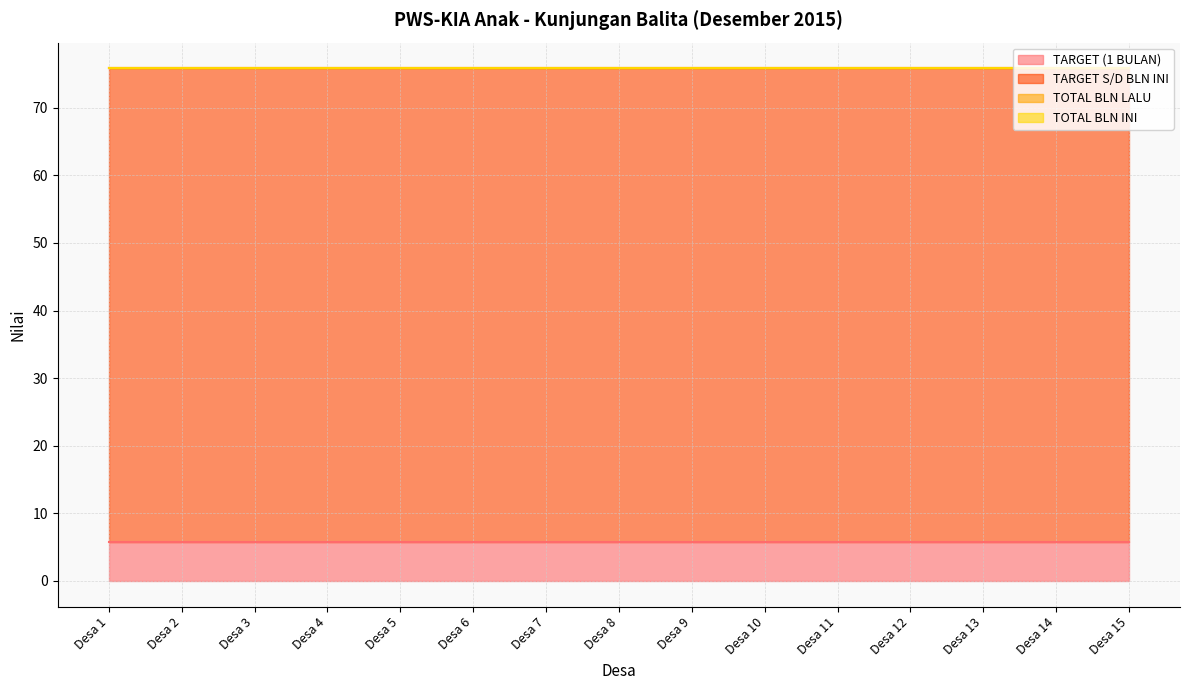

Rank the series at Desa 15 from lowest to highest value.

TOTAL BLN LALU, TOTAL BLN INI, TARGET (1 BULAN), TARGET S/D BLN INI